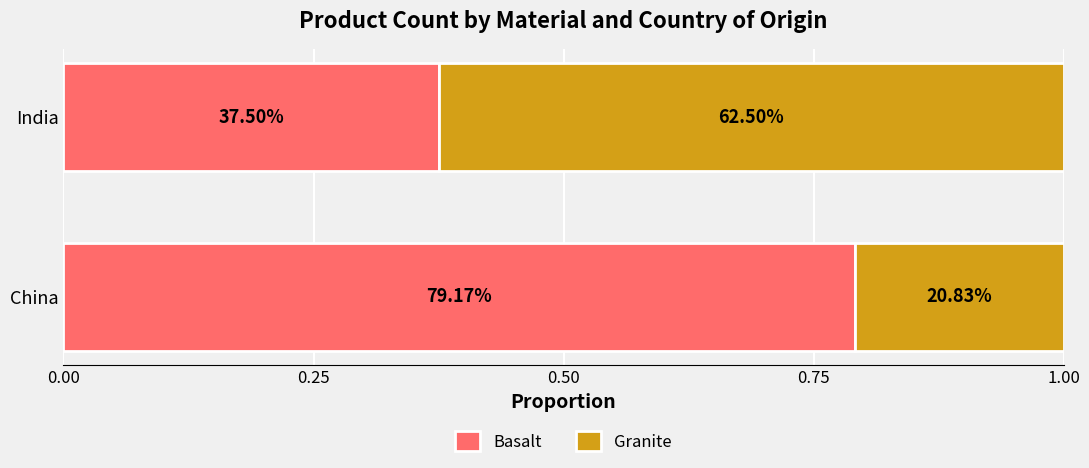

Rank the series by their maximum value, from lowest to highest.

Granite, Basalt